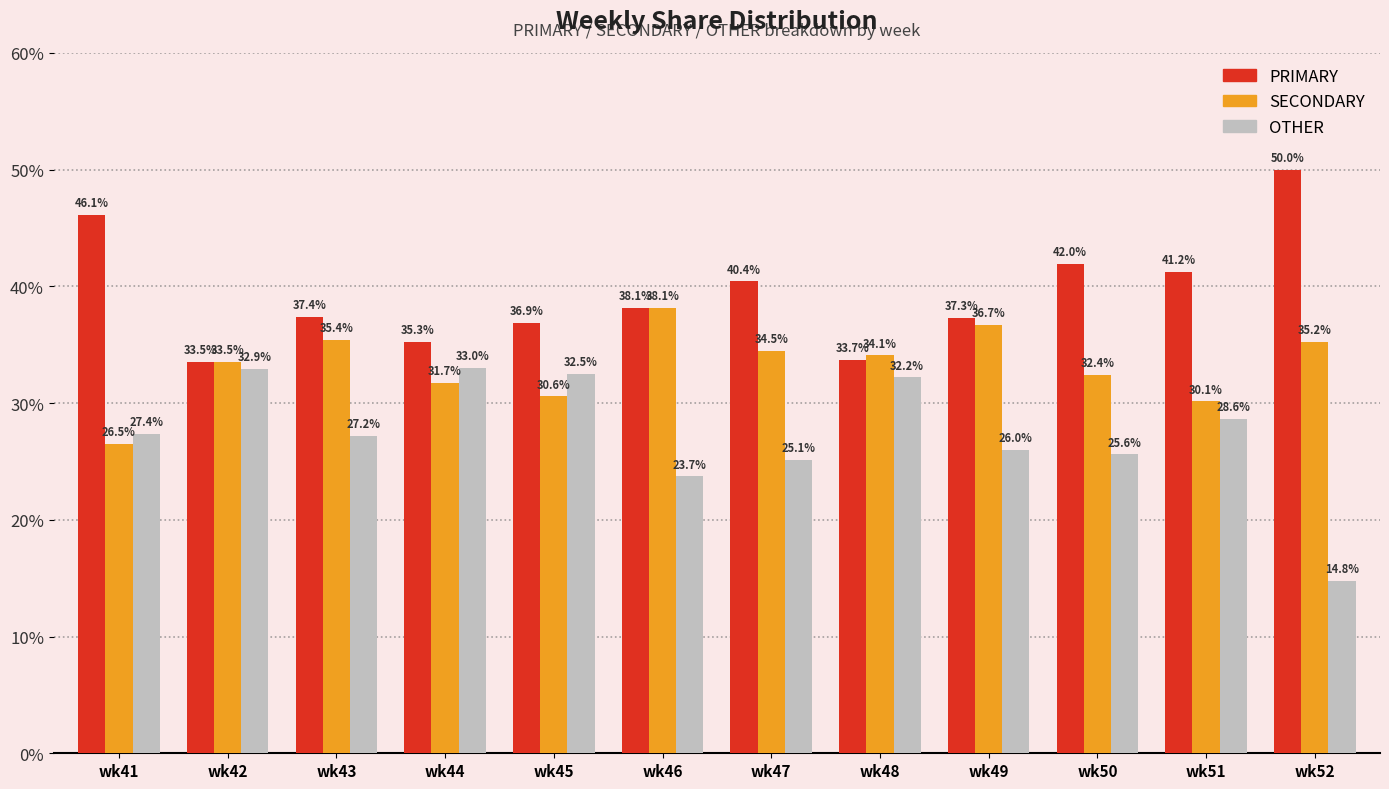

Where does the OTHER series first go above 27?

wk41